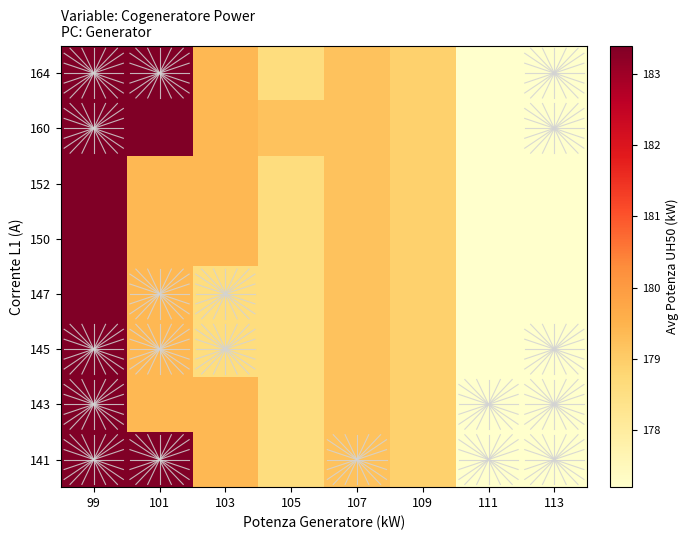

Reading right to left, list all the values displayed in this chart.

141: 113=177.2	111=177.2	109=178.9	107=179.2	105=178.6	103=179.4	101=183.4	99=183.4
143: 113=177.2	111=177.2	109=178.9	107=179.2	105=178.6	103=179.4	101=179.4	99=183.4
145: 113=177.2	111=177.2	109=178.9	107=179.2	105=178.6	103=178.6	101=179.4	99=183.4
147: 113=177.2	111=177.2	109=178.9	107=179.2	105=178.6	103=178.6	101=179.4	99=183.4
150: 113=177.2	111=177.2	109=178.9	107=179.2	105=178.6	103=179.4	101=179.4	99=183.4
152: 113=177.2	111=177.2	109=178.9	107=179.2	105=178.6	103=179.4	101=179.4	99=183.4
160: 113=177.2	111=177.2	109=178.9	107=179.2	105=179.2	103=179.4	101=183.4	99=183.4
164: 113=177.2	111=177.2	109=178.9	107=179.2	105=178.6	103=179.4	101=183.4	99=183.4